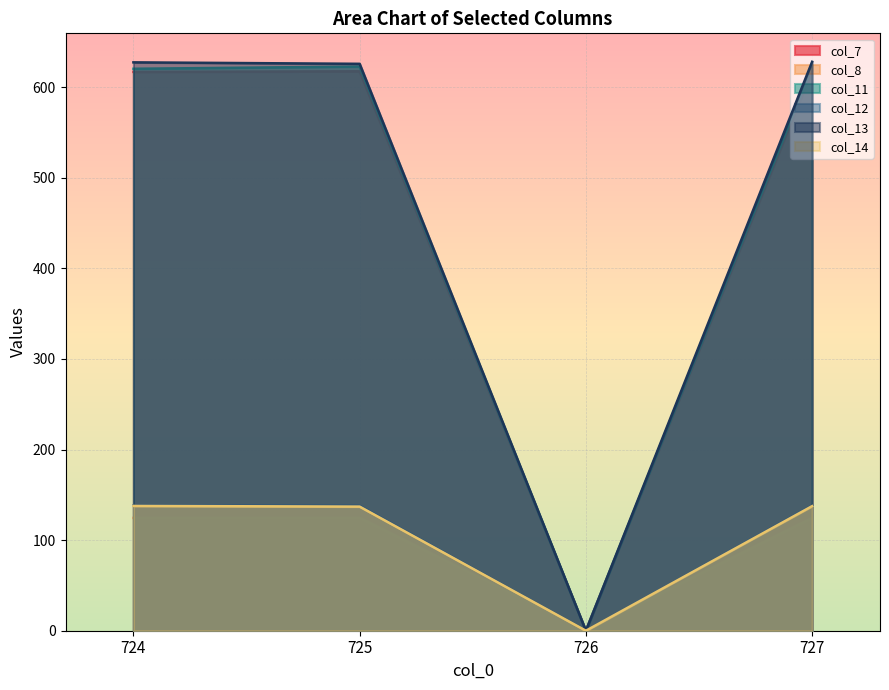

The col_8 series shows 124.5 at 724. True or false?

True